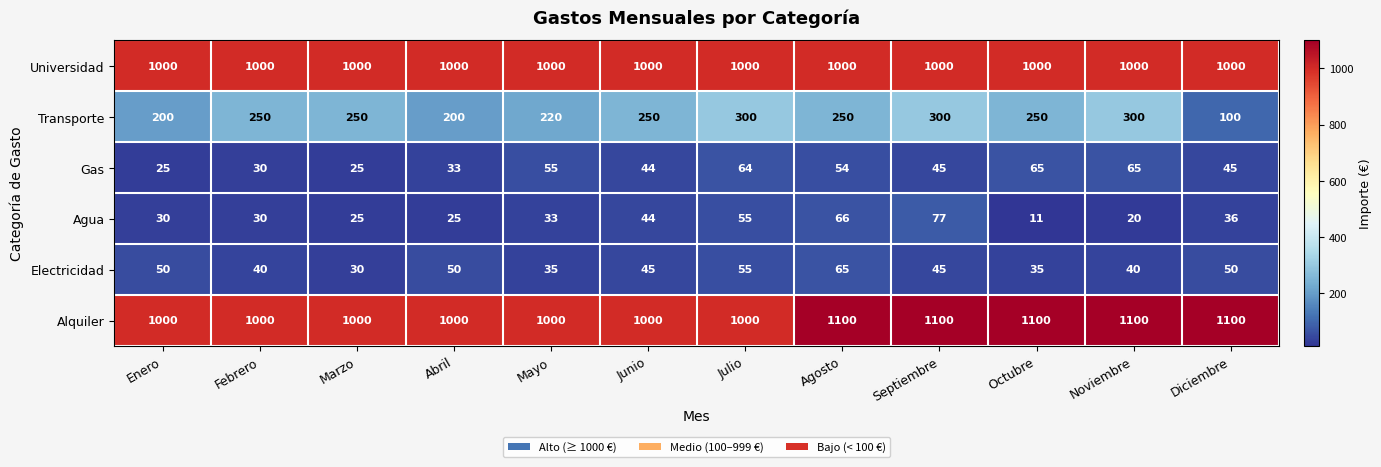

At which category does the chart reach its minimum across all series?

Octubre